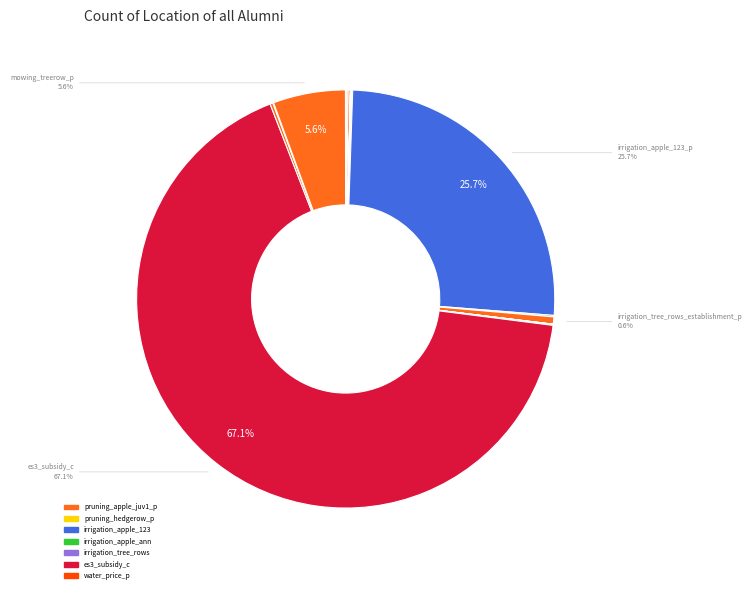

What is the smallest slice in the pie chart?

water_price_p